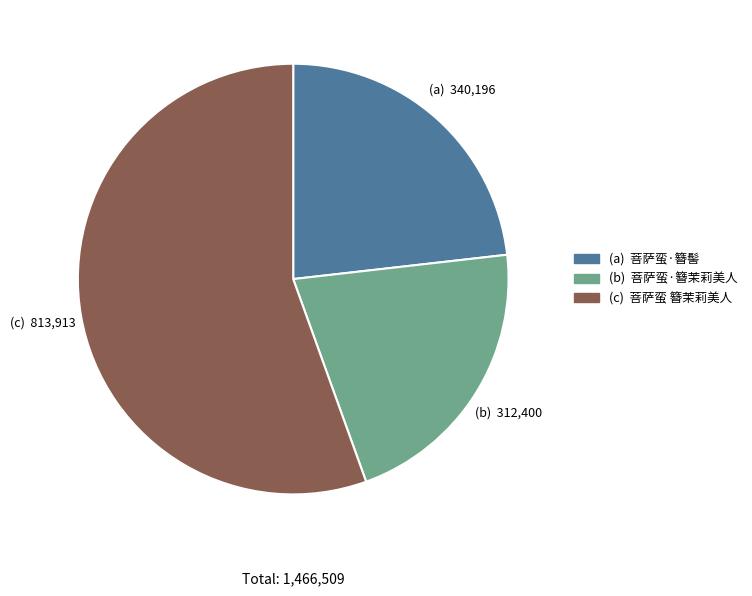

Does any single category account for the majority?

Yes